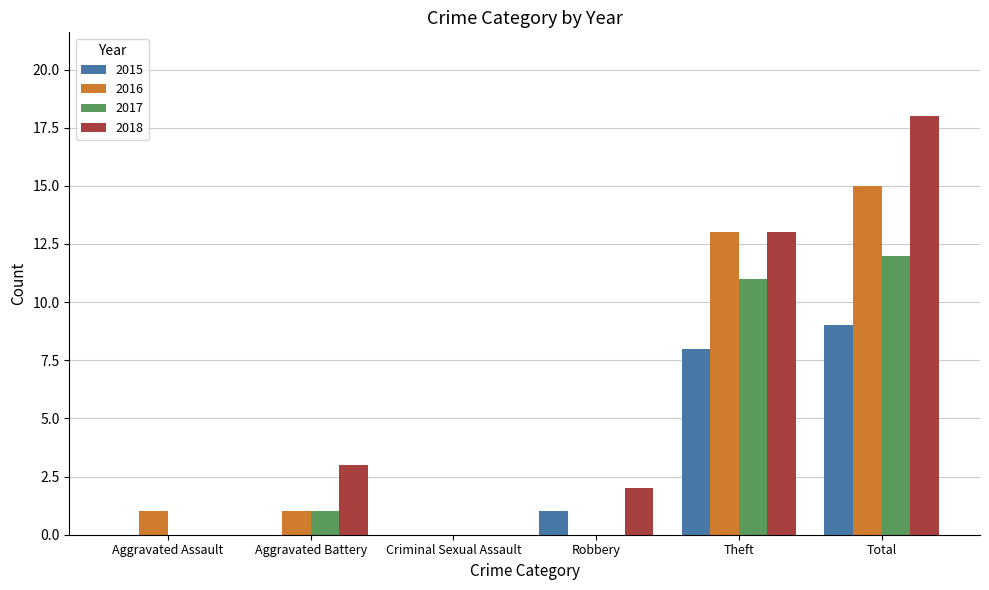

How many categories are shown in the chart?

6